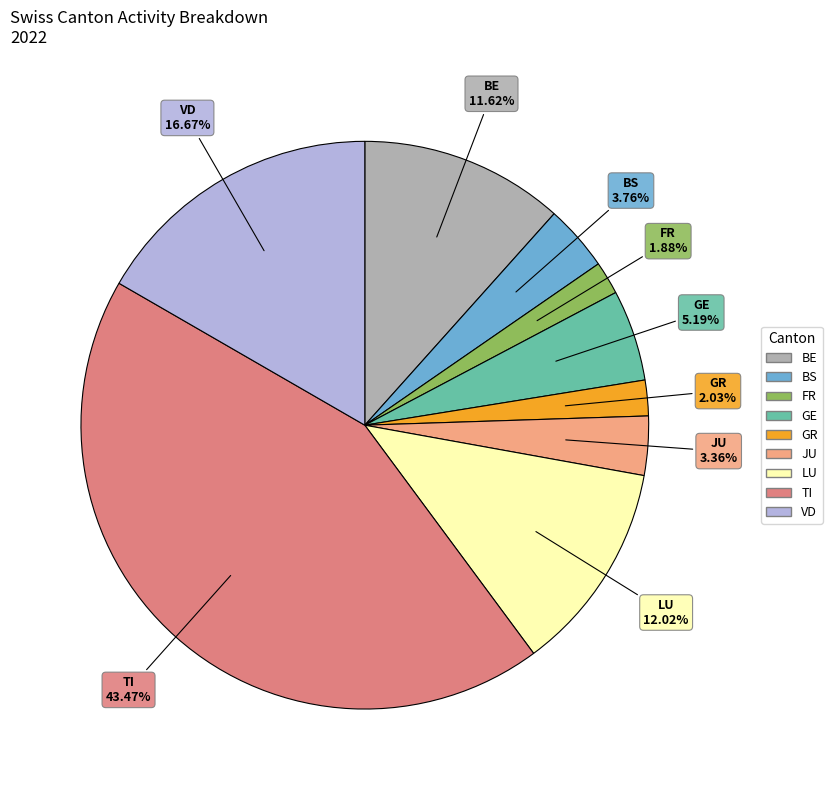

Does JU account for over 50% of the chart?

No